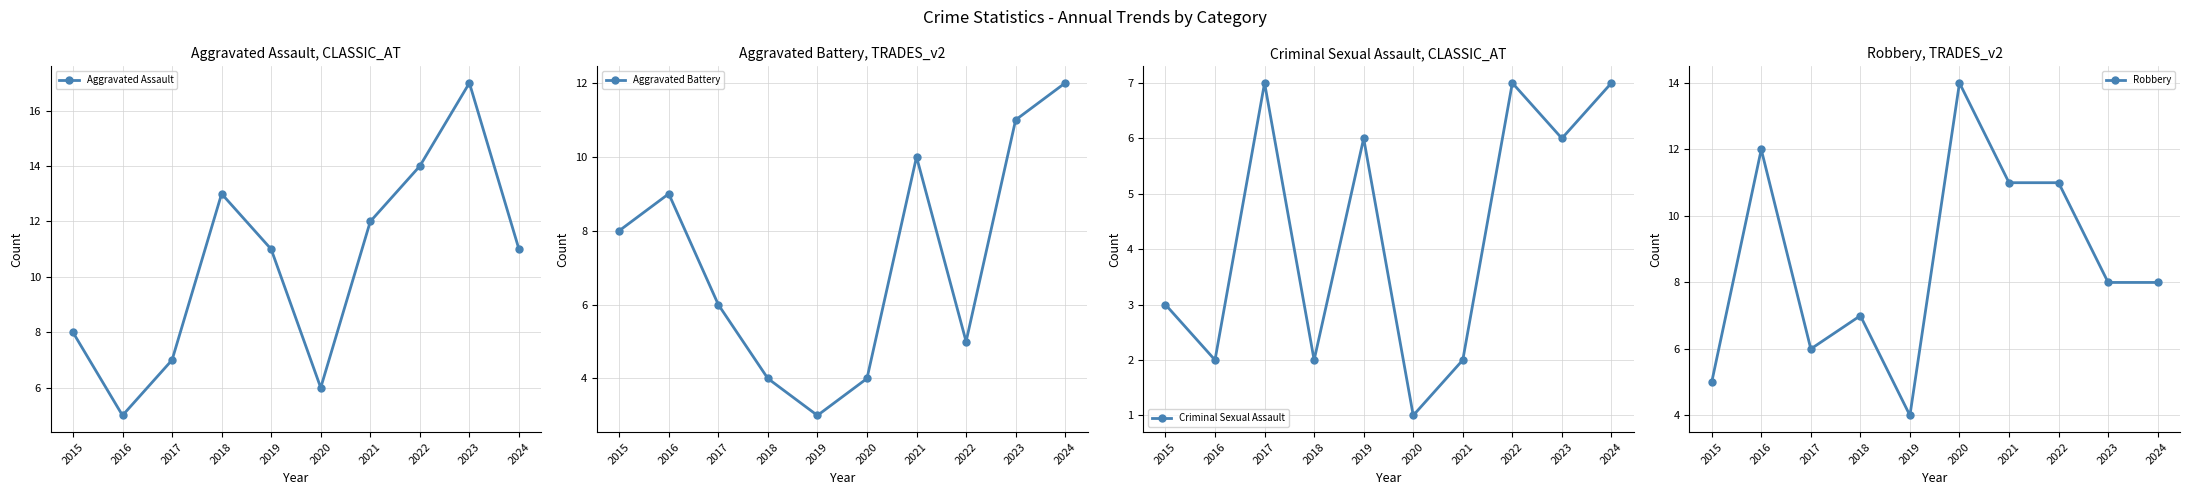

What is the value of the Aggravated Assault point at the 4th from the left?

13